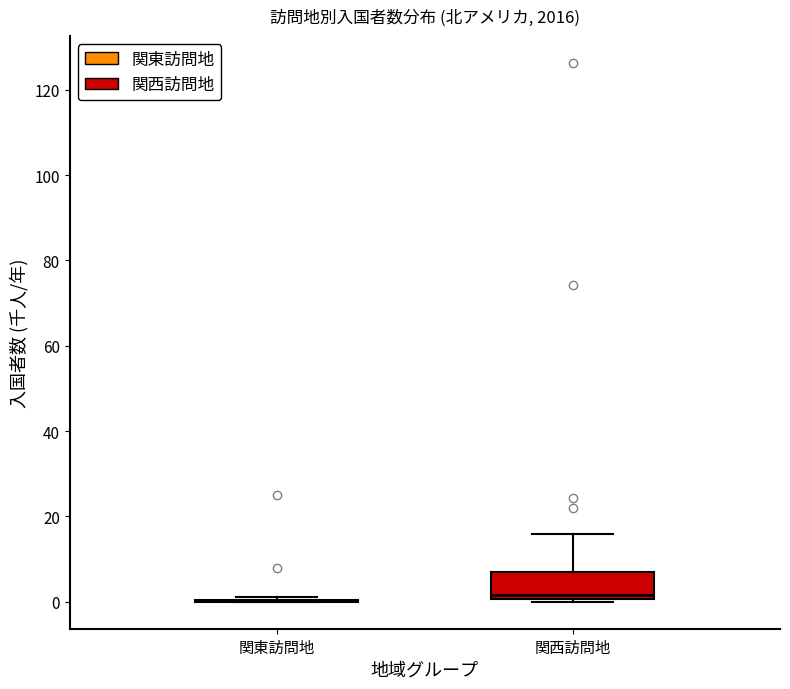

Comparing the boxes themselves (not the whiskers), which one is the tallest?

関西訪問地